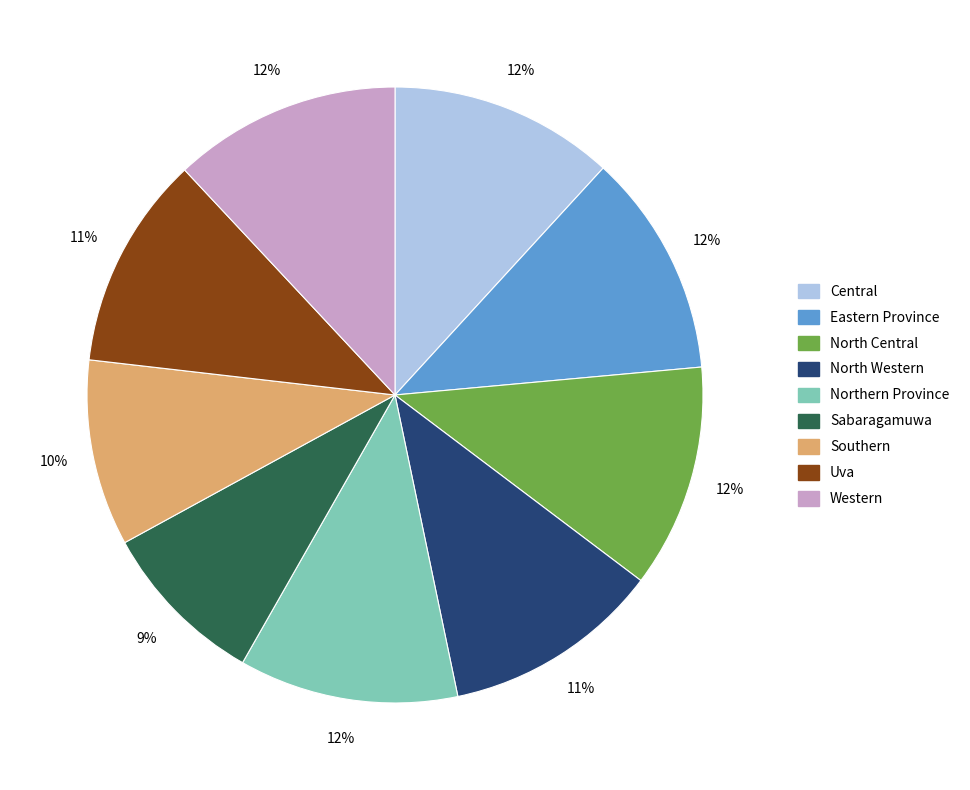

Is it true that Southern is 10% of the pie?

True